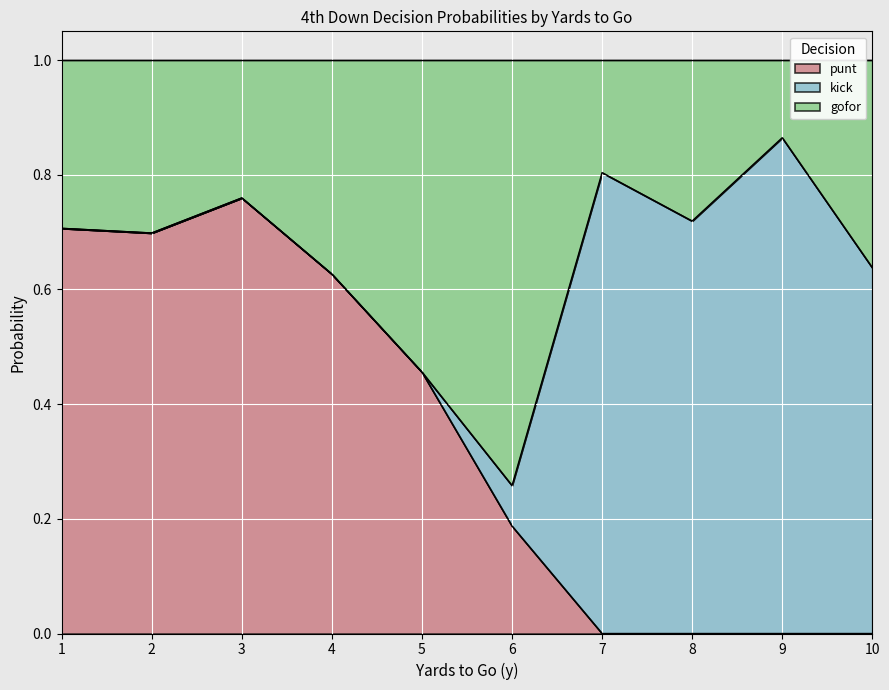

Is it true that punt equals 0.7 at 1?

True